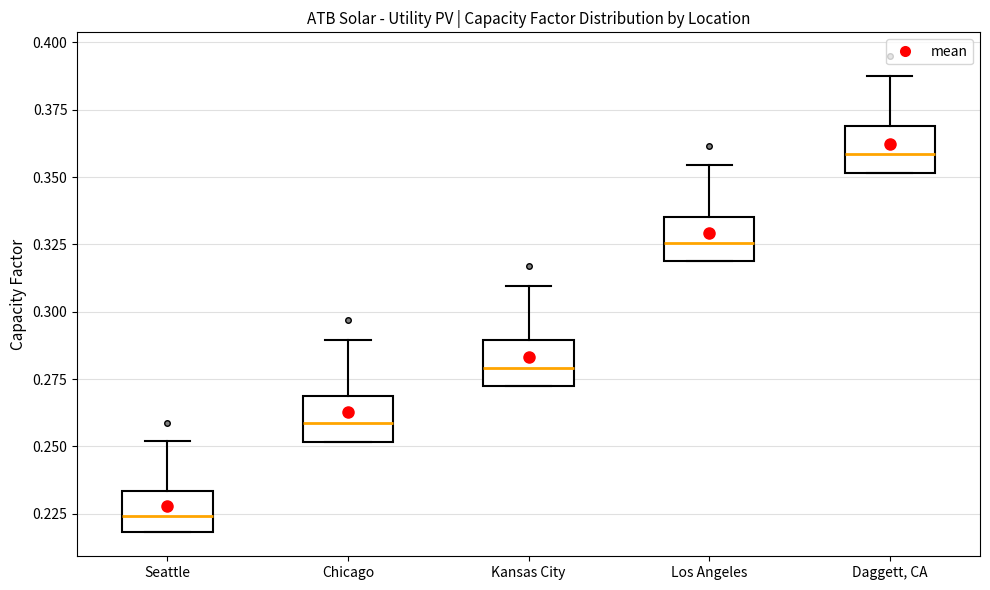

Reading left to right, transcribe this box plot: for each box, give where its median line is, the range the box spans, and where its two whiskers end, as read against the y-axis. The values are not printed on the chart, so give them approximately, as read against the axis.

Seattle: median 0.225, box 0.220 to 0.235, whiskers 0.220 to 0.250
Chicago: median 0.260, box 0.250 to 0.270, whiskers 0.250 to 0.290
Kansas City: median 0.280, box 0.270 to 0.290, whiskers 0.270 to 0.310
Los Angeles: median 0.325, box 0.320 to 0.335, whiskers 0.320 to 0.355
Daggett, CA: median 0.360, box 0.350 to 0.370, whiskers 0.350 to 0.390